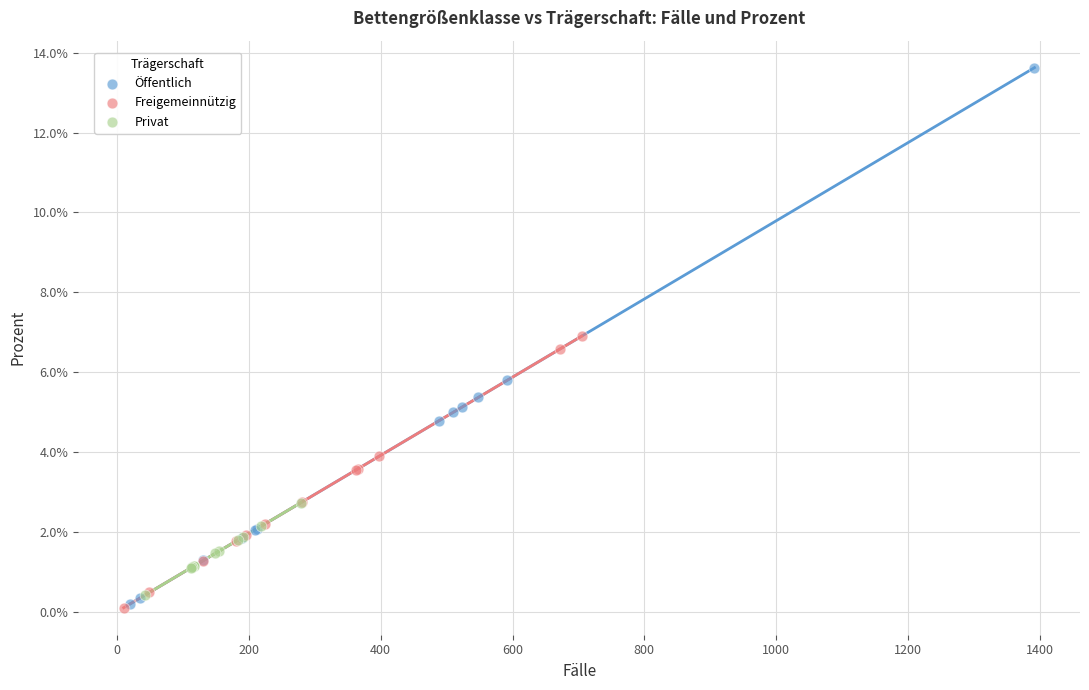

Which series has the widest spread of Y values?

Öffentlich